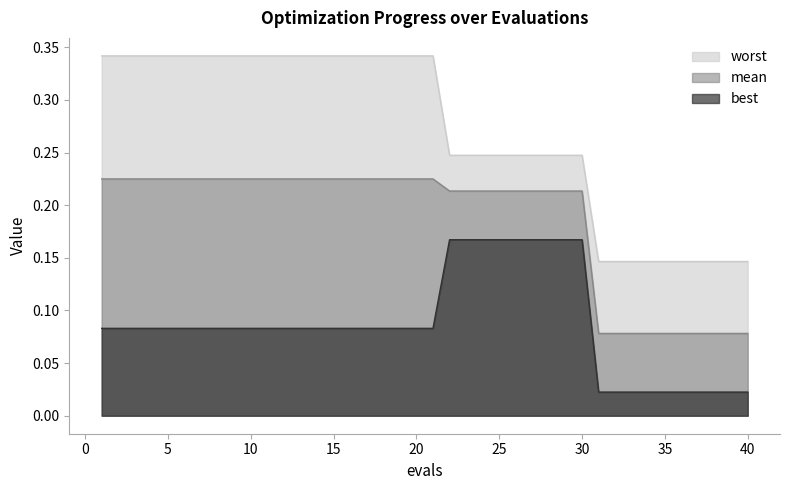

At which category is the sum across all series the highest?

1